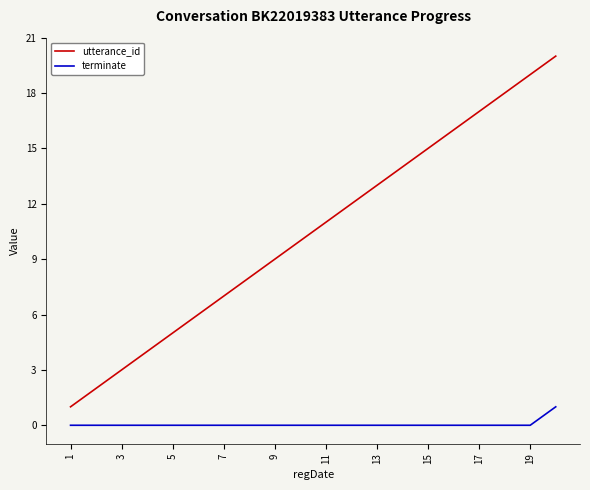

What is the difference between the maximum and minimum values in the utterance_id series?

19